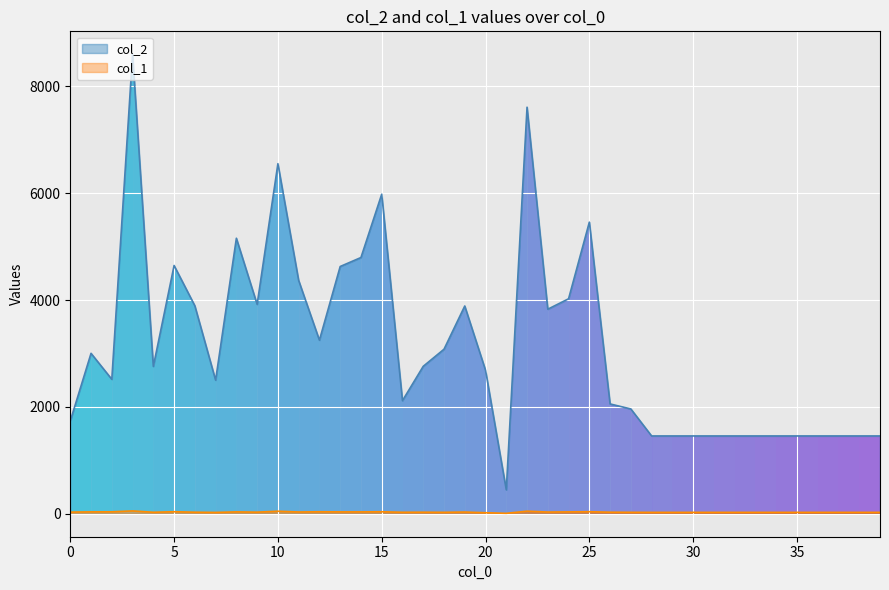

How many data points in col_2 are less than 2757?

20